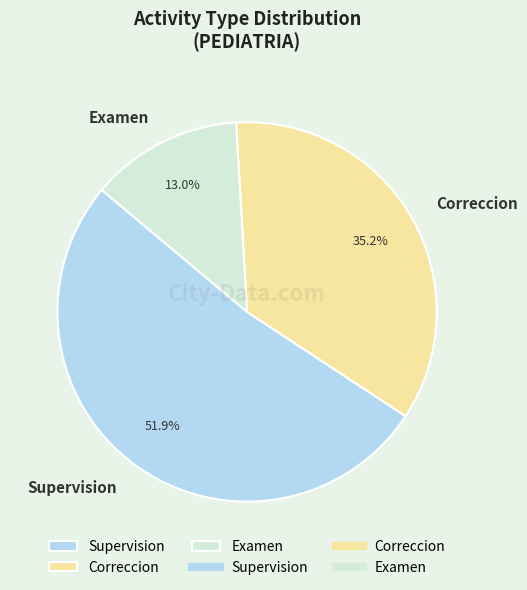

Is there any slice that represents more than half of the pie?

Yes